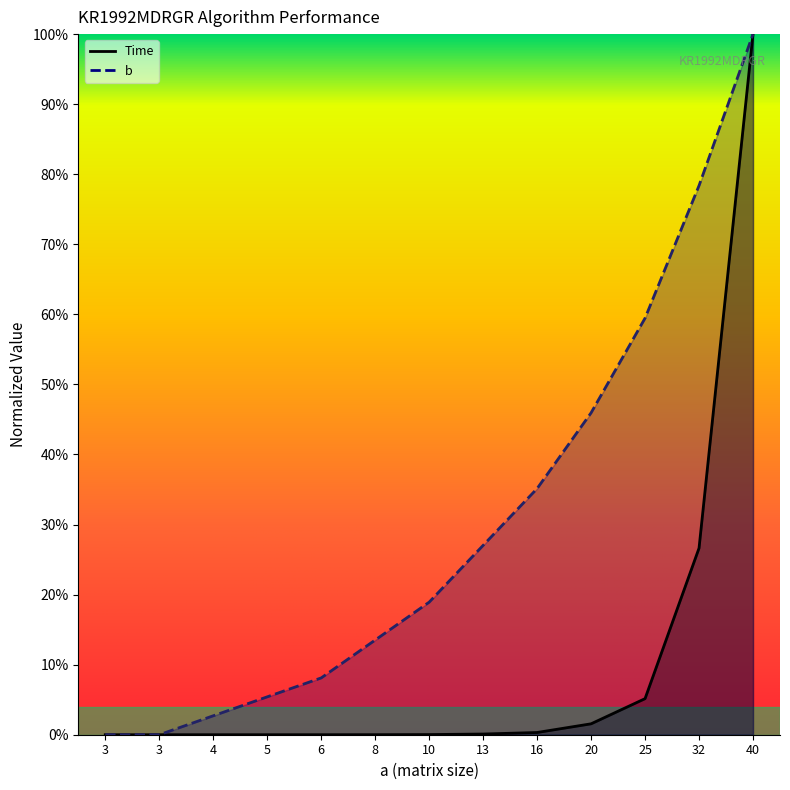

What is the average value of the Time series?

0.1